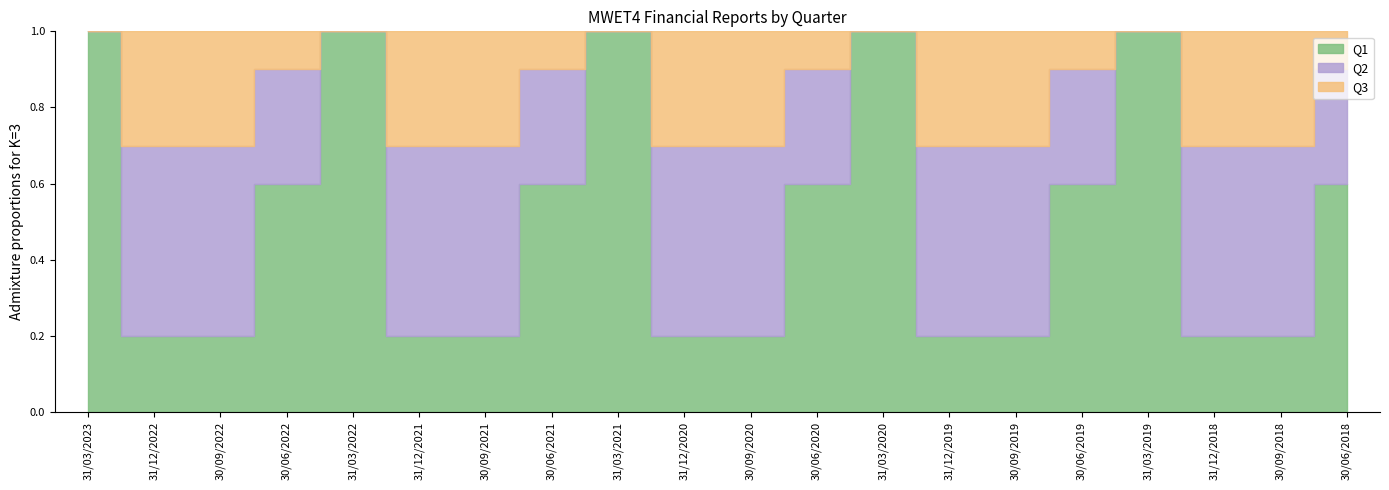

At which label is Q1 closest to 1?

31/03/2023